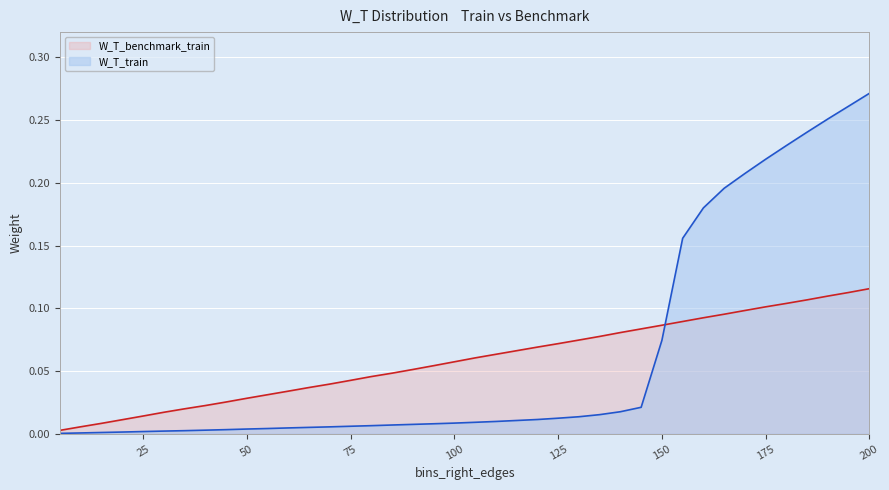

Reading right to left, extract all data points from this chart.

W_T_train: 0.3	0.3	0.3	0.2	0.2	0.2	0.2	0.2	0.2	0.2	0.1	0.0	0.0	0.0	0.0	0.0	0.0	0.0	0.0	0.0	0.0	0.0	0.0	0.0	0.0	0.0	0.0	0.0	0.0	0.0	0.0	0.0	0.0	0.0	0.0	0.0	0.0	0.0	0.0	0.0
W_T_benchmark_train: 0.1	0.1	0.1	0.1	0.1	0.1	0.1	0.1	0.1	0.1	0.1	0.1	0.1	0.1	0.1	0.1	0.1	0.1	0.1	0.1	0.1	0.1	0.1	0.0	0.0	0.0	0.0	0.0	0.0	0.0	0.0	0.0	0.0	0.0	0.0	0.0	0.0	0.0	0.0	0.0